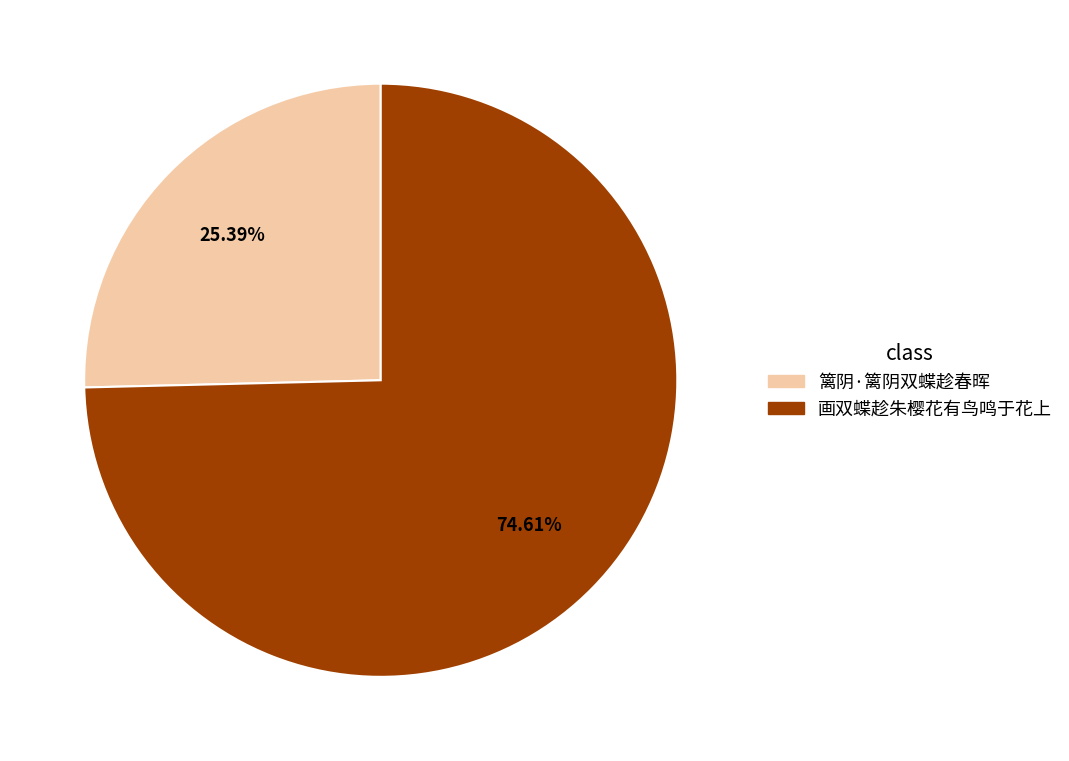

To the nearest percent, what is the difference between the 画双蝶趁朱樱花有鸟鸣于花上 and 篱阴·篱阴双蝶趁春晖 slice percentages?

49%